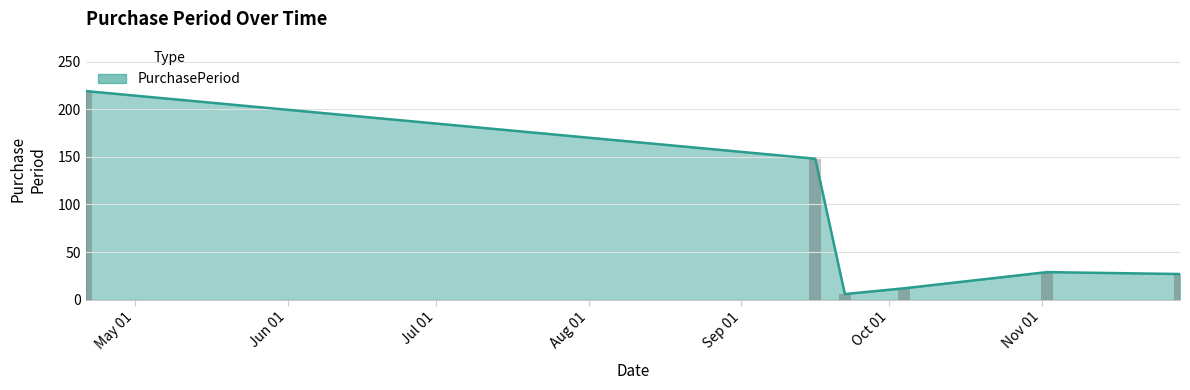

Reading left to right, transcribe all the data shown in this chart.

219	148	6	12	29	27